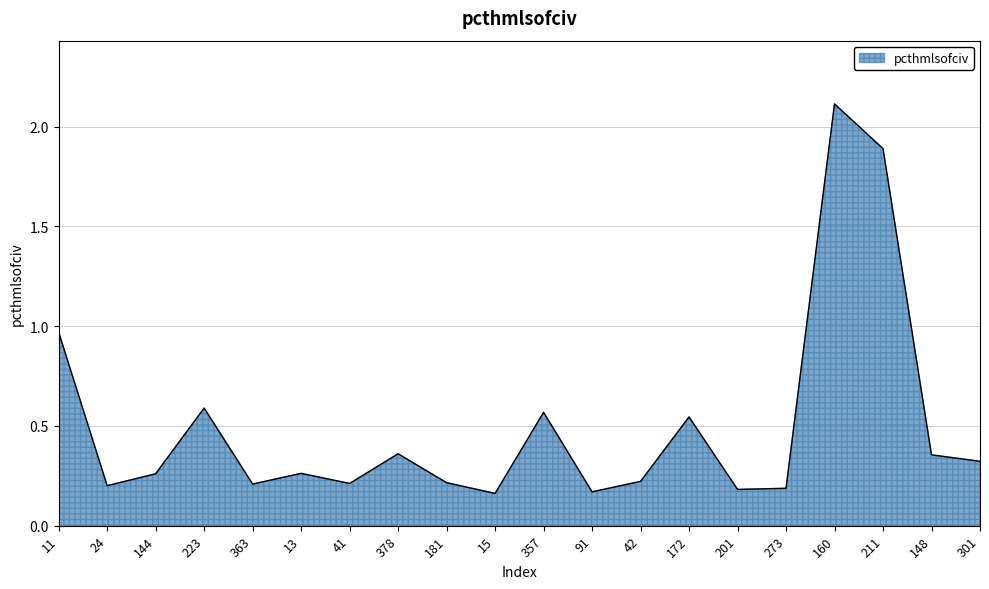

True or false: the data shows 0.8 at 357.

False